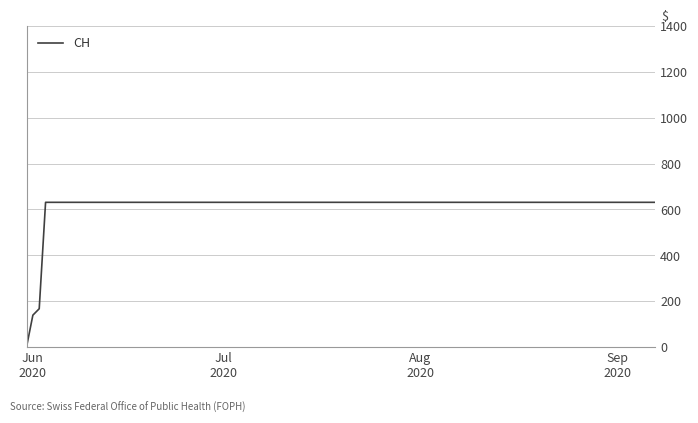

What is the greatest value displayed?

631